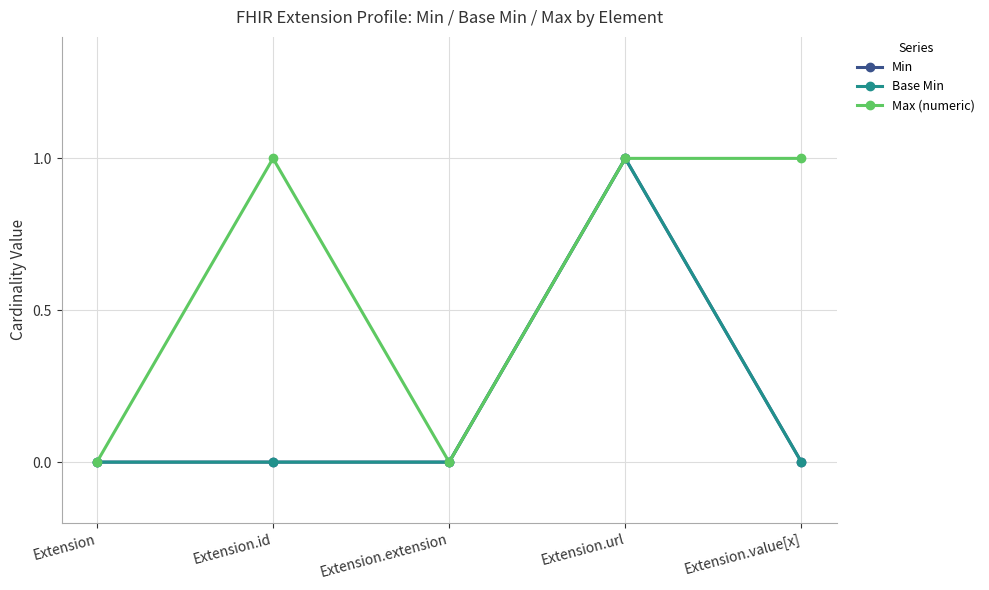

Does the chart have visible grid lines?

Yes